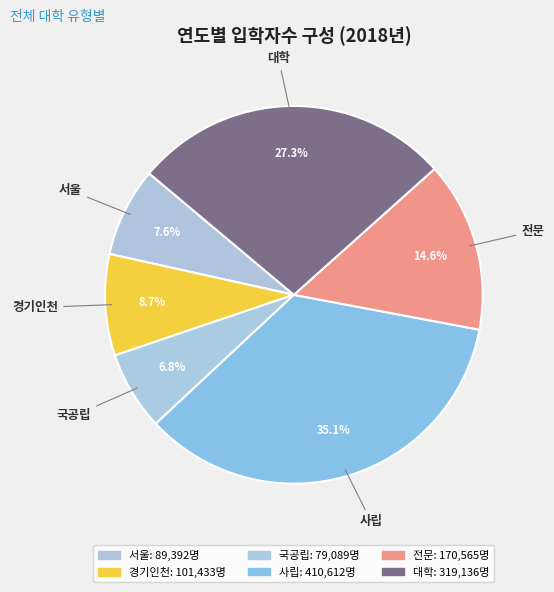

What is the change in value from 경기인천 to 사립?

+309179